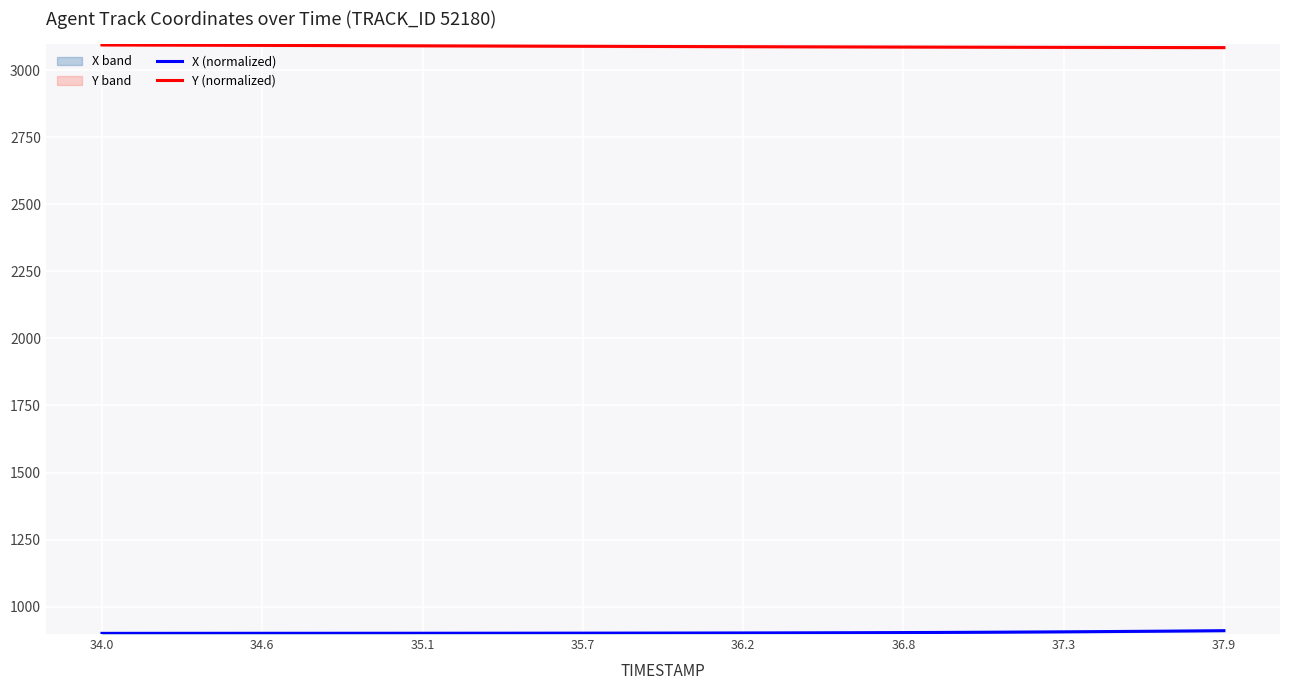

What is the highest value of the Y (normalized) series?

3095.0